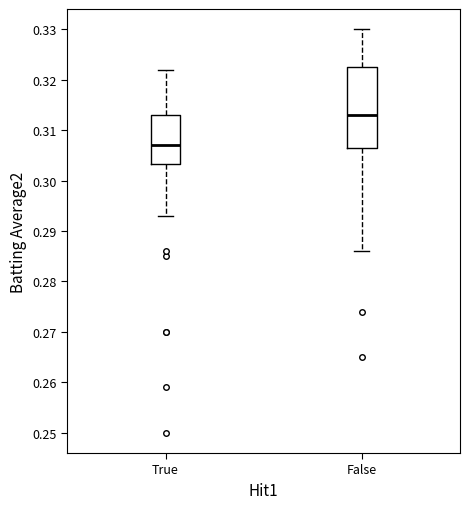

Reading left to right, read every box against the y-axis: the position of its median line, the range the box covers, and the ends of its whiskers. The values are not printed on the chart, so give them approximately, as read against the axis.

True: median 0.307, box 0.303 to 0.313, whiskers 0.293 to 0.322
False: median 0.313, box 0.307 to 0.323, whiskers 0.286 to 0.330